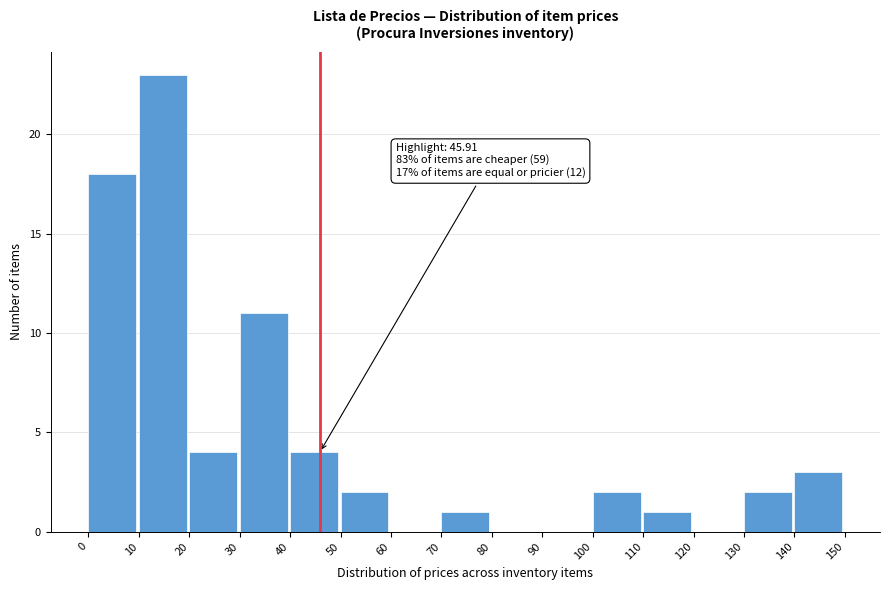

Over which range of the x-axis is the bar tallest?

10 to 20